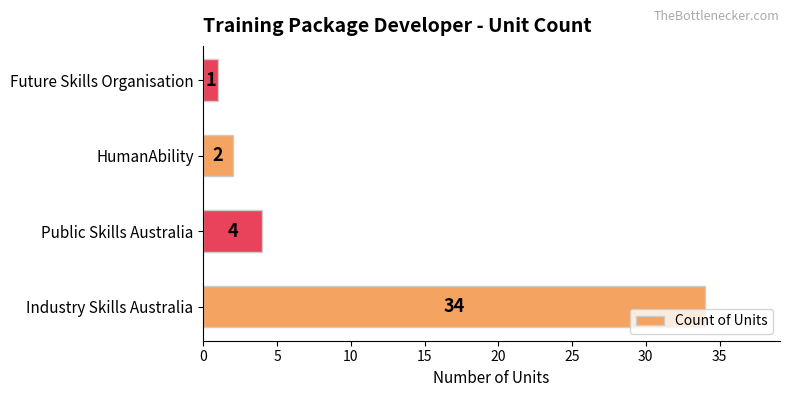

Which category has the lowest value across all series?

Future Skills Organisation